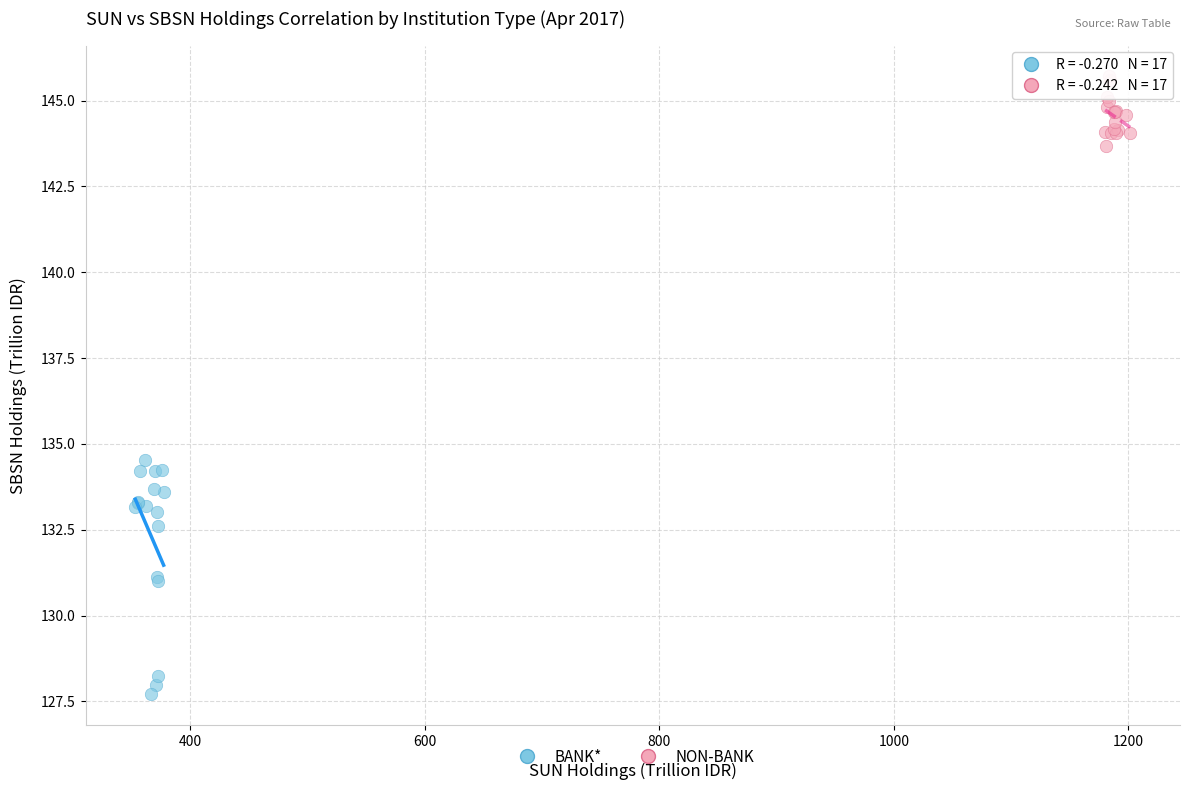

What are all the series names shown in the legend?

BANK*, NON-BANK